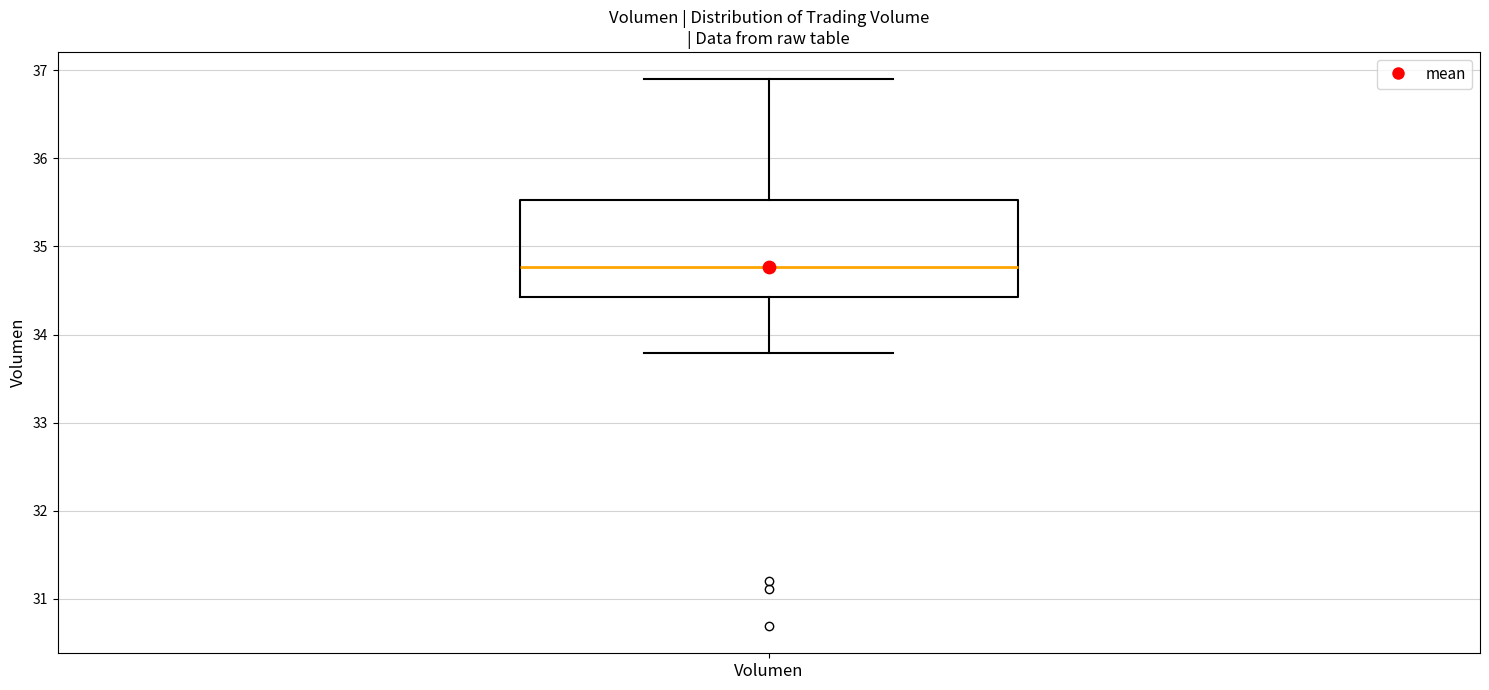

Read this box plot against the y-axis: the position of the median line, the range covered by the box, and the ends of both whiskers. The values are not printed on the chart, so give them approximately, as read against the axis.

median 34.8, box 34.4 to 35.5, whiskers 33.8 to 36.9